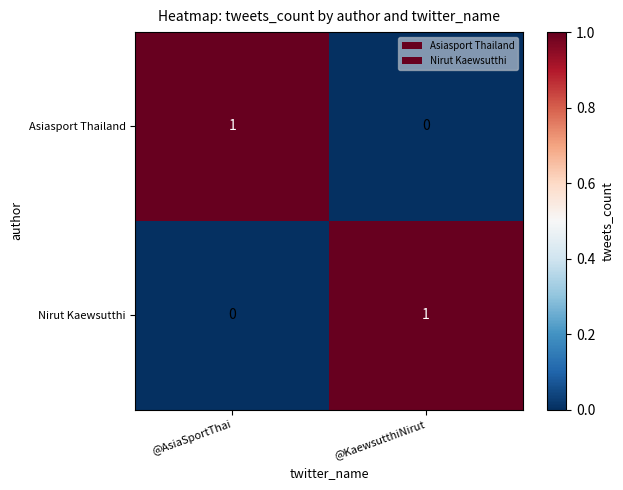

Where is Asiasport Thailand nearest to the value 0?

@KaewsutthiNirut